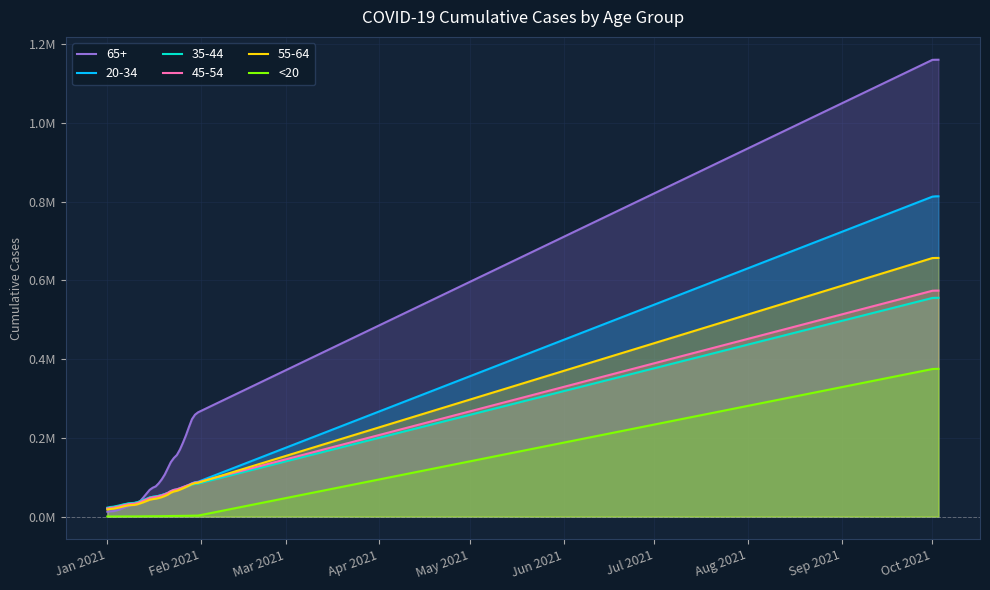

Does the chart have visible grid lines?

Yes